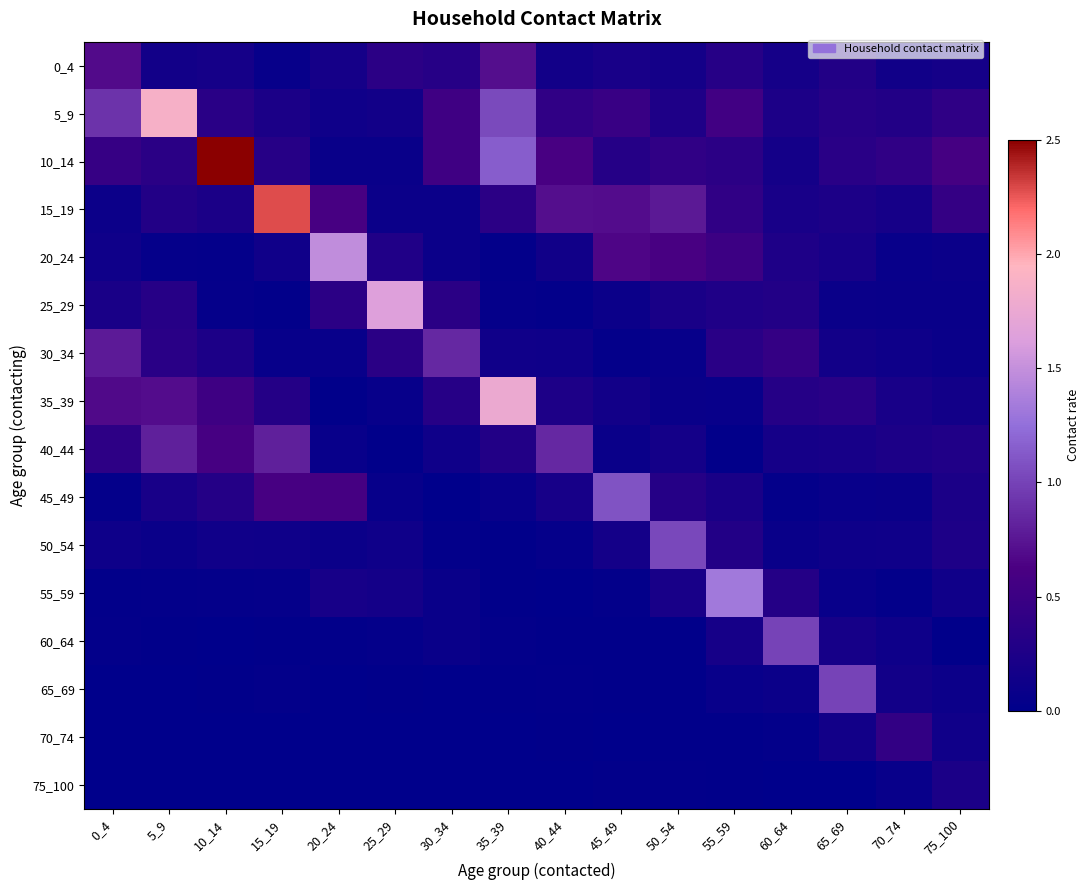

What is the total value across all series at 5_9?

5.3